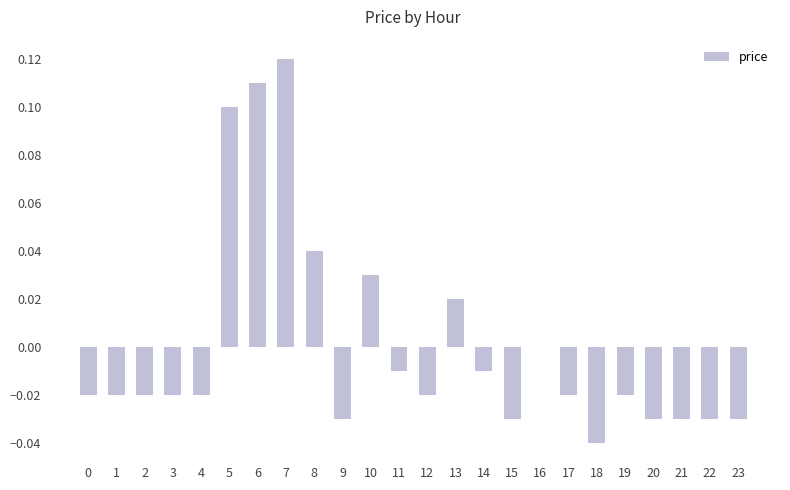

Which category has the highest value across all series?

7